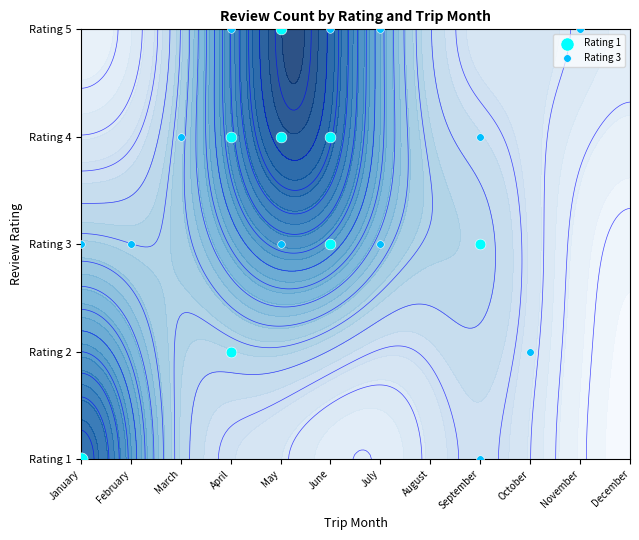

What is the difference between the maximum and minimum values in the 4 series?

2